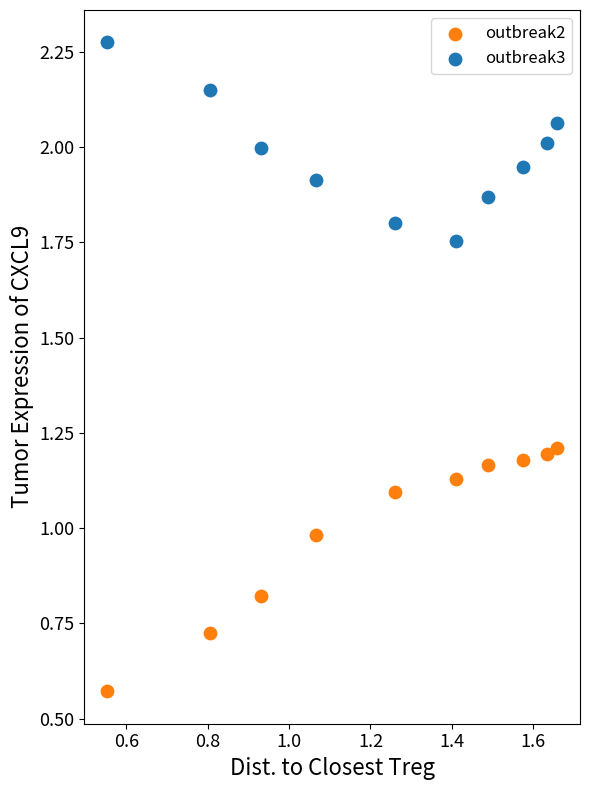

Which series reaches the maximum Y coordinate?

outbreak3